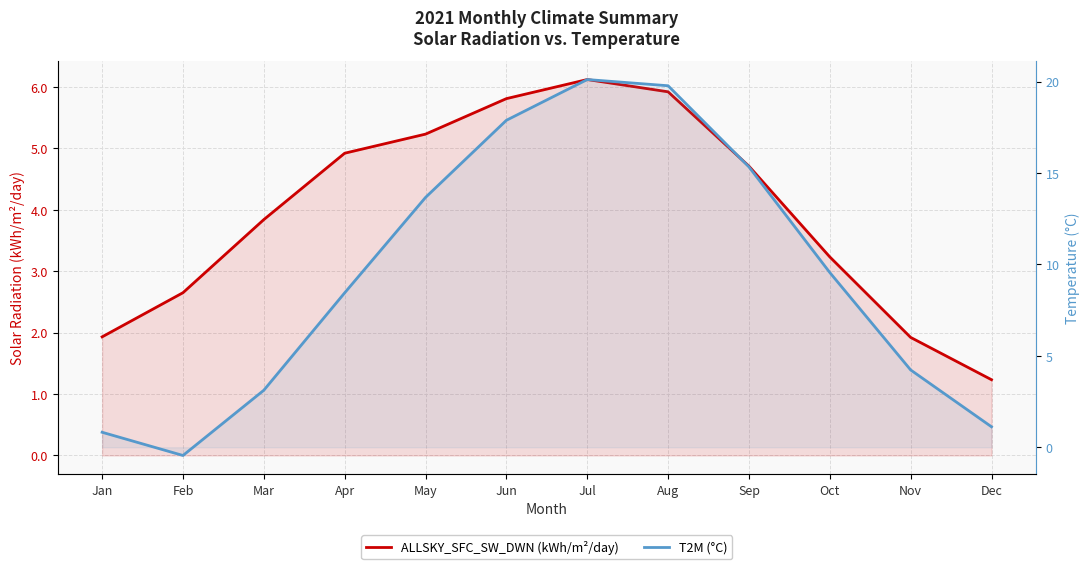

At how many categories does at least one series exceed 18?

2